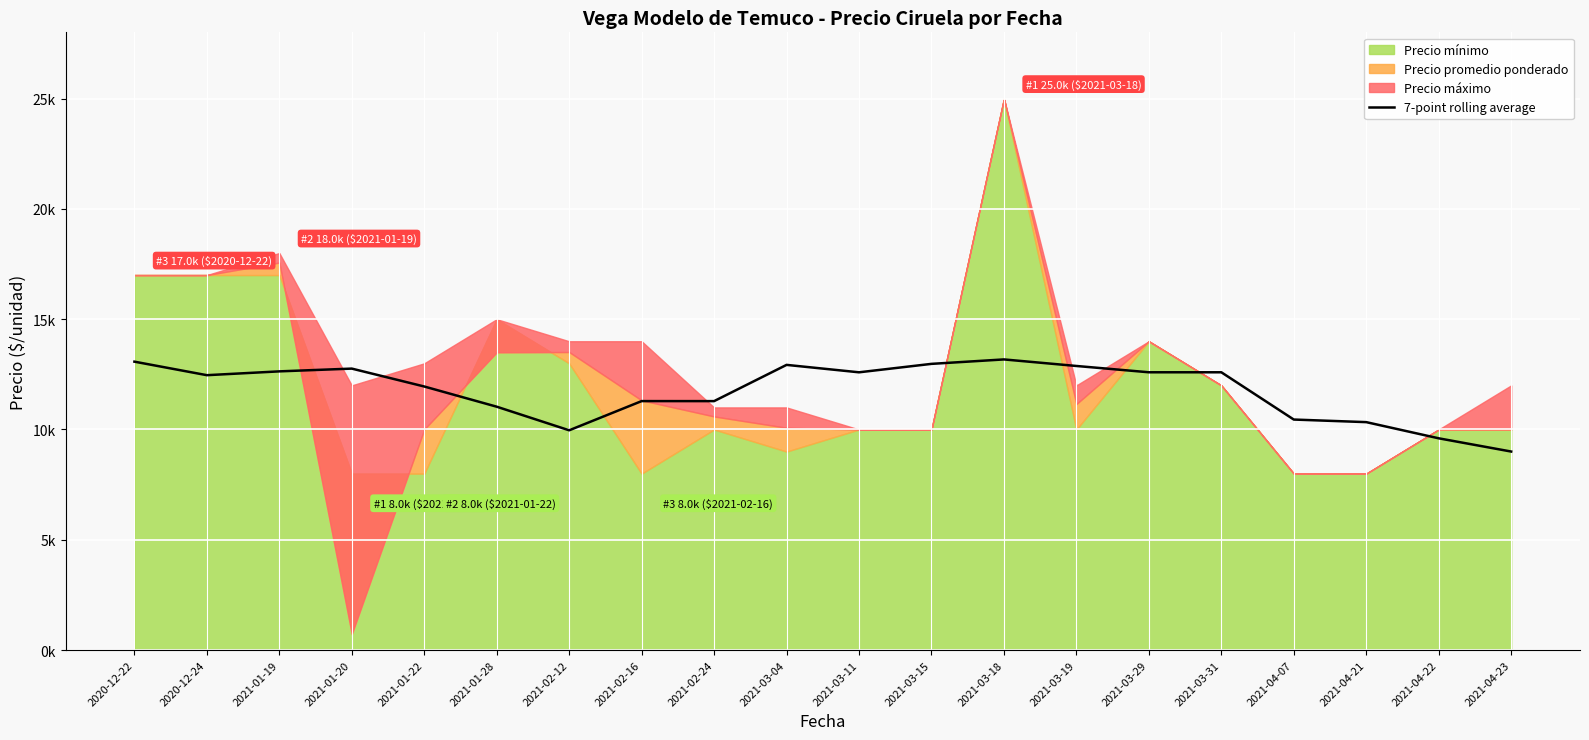

The value at 2021-02-24 is 11285.9. True or false?

True